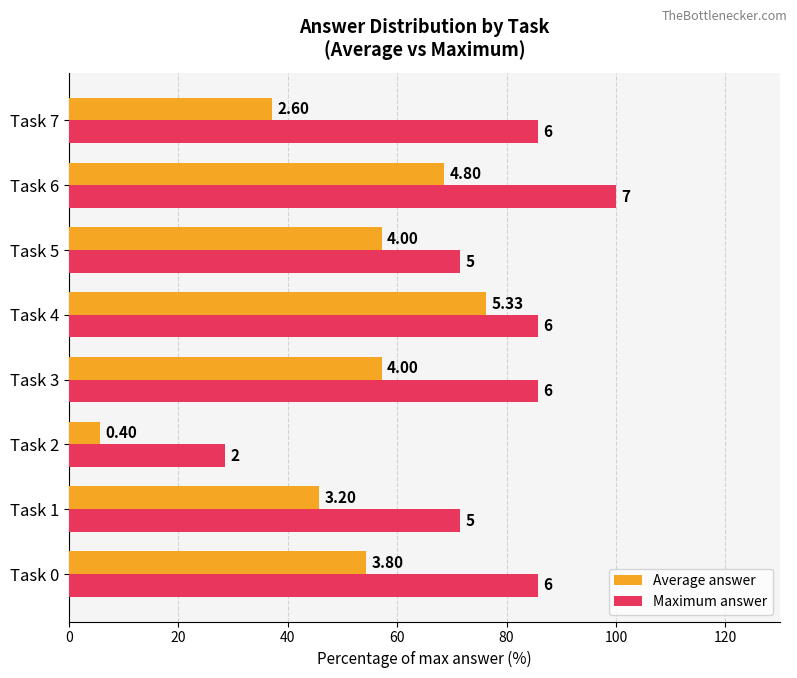

Reading left to right, list all the values displayed in this chart.

Average answer: 54.3	45.7	5.7	57.1	76.2	57.1	68.6	37.1
Maximum answer: 85.7	71.4	28.6	85.7	85.7	71.4	100.0	85.7